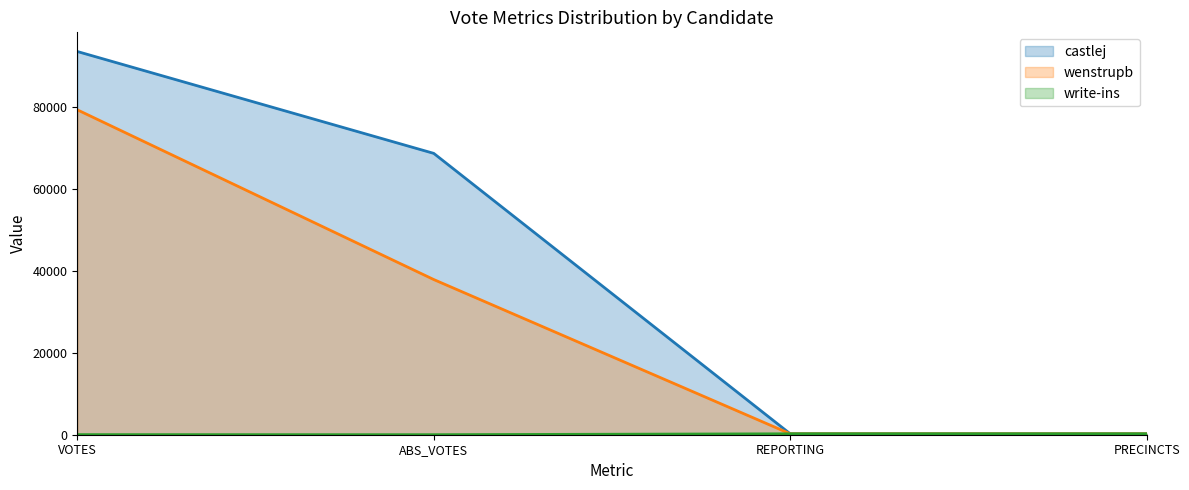

Is it true that wenstrupb equals 52837 at ABS_VOTES?

False